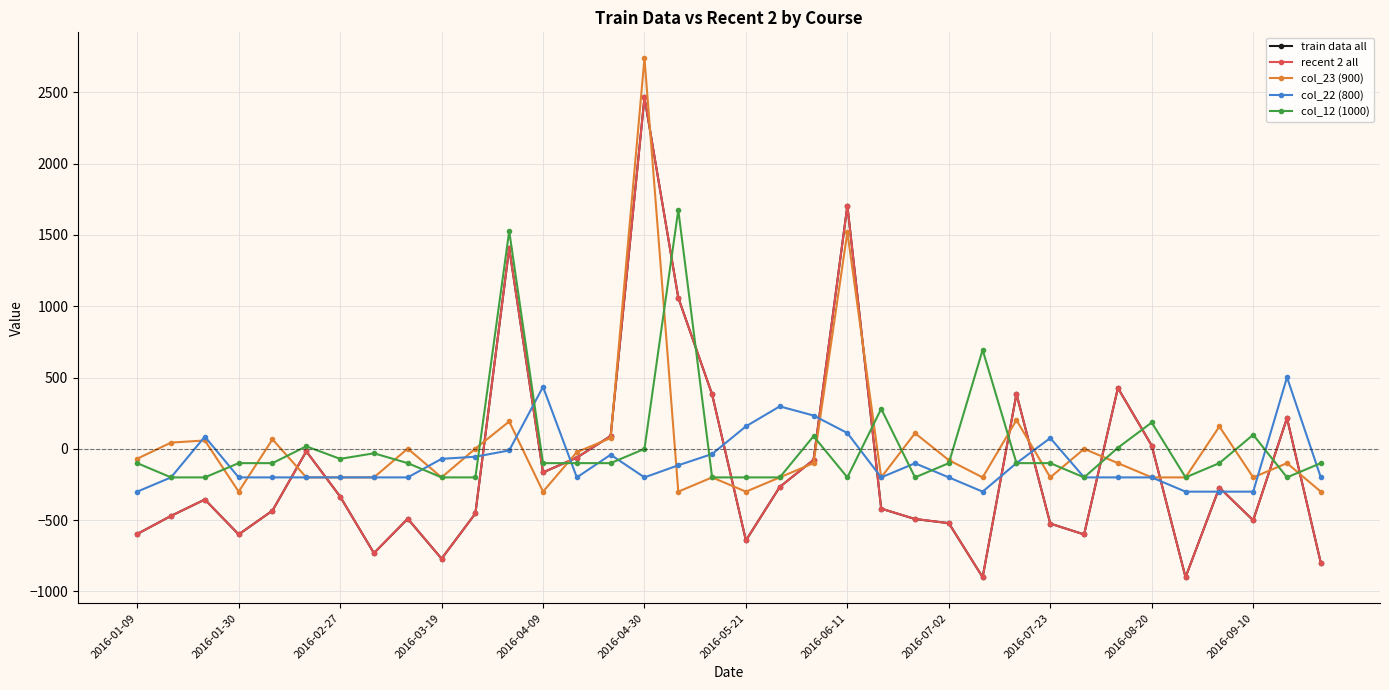

What is the highest value of the train data all series?

2465